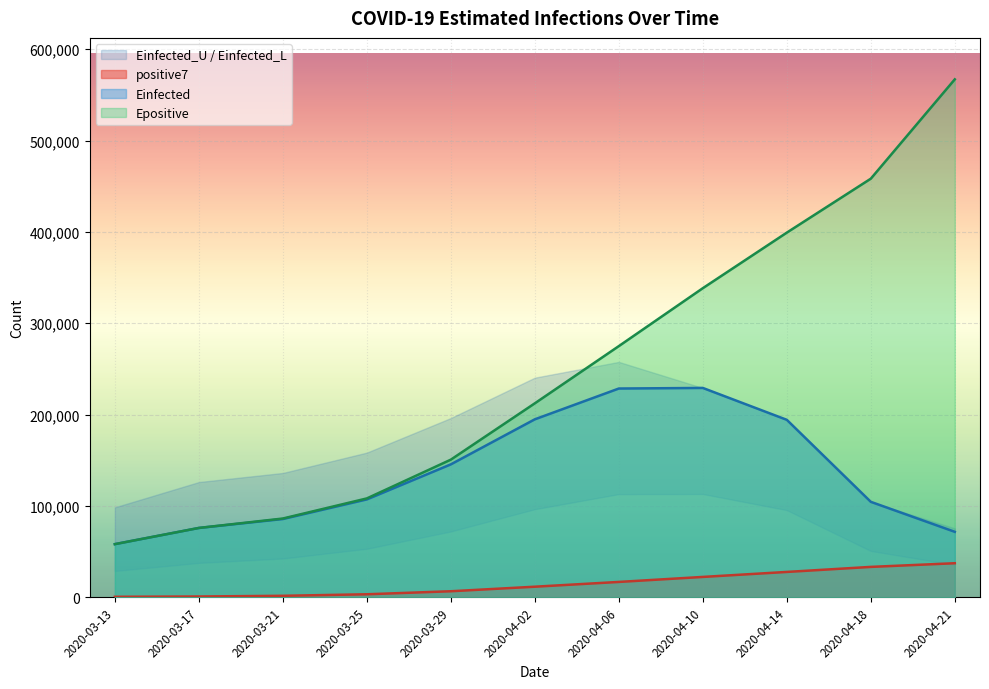

What value does the Einfected series have at 2020-04-06?

228542.5